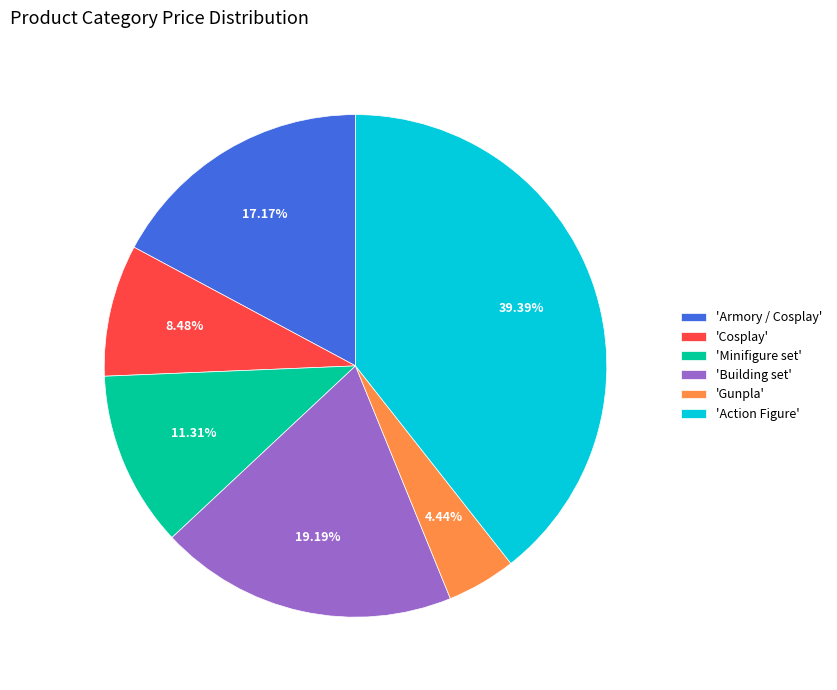

Rank the categories by value from lowest to highest.

'Gunpla', 'Cosplay', 'Minifigure set', 'Armory / Cosplay', 'Building set', 'Action Figure'